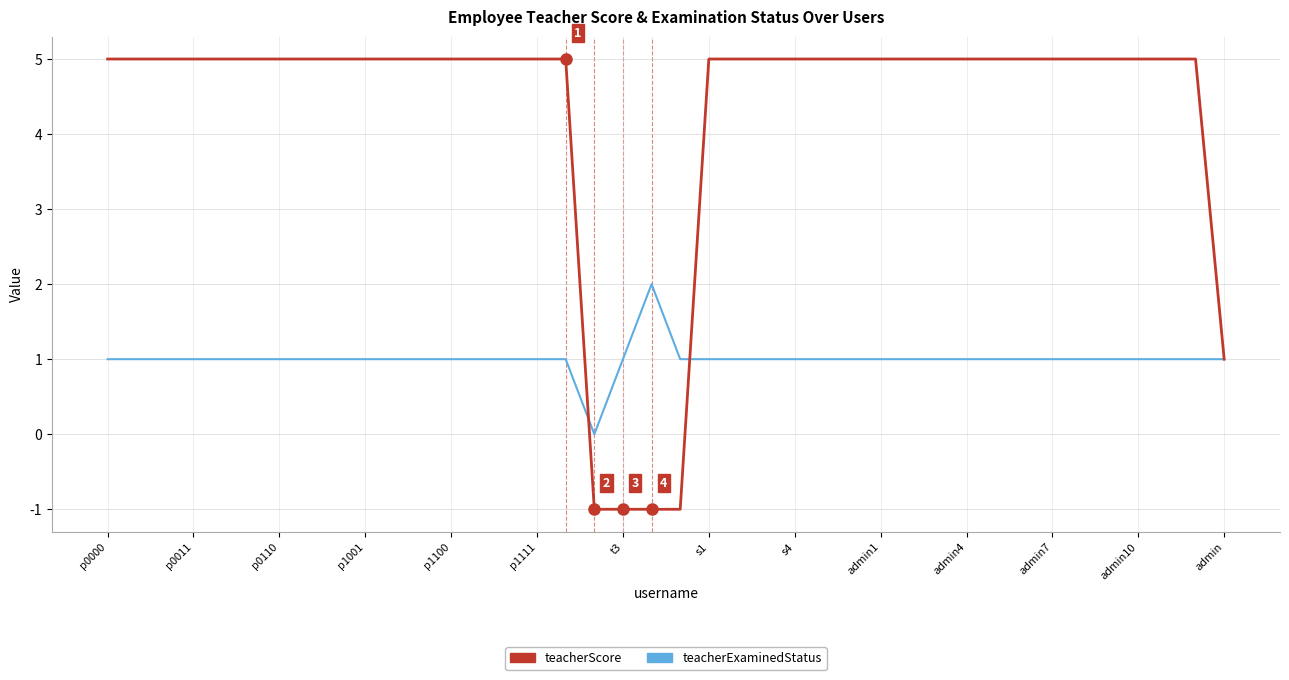

List the series in order of their overall mean, lowest first.

teacherExaminedStatus, teacherScore